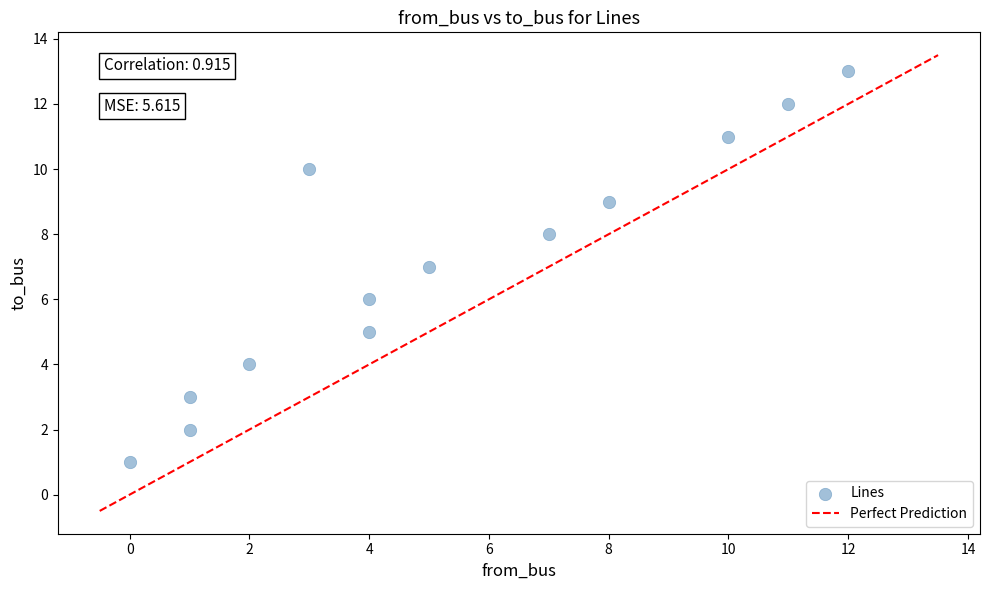

What is the range of Y values (max minus min)?

12